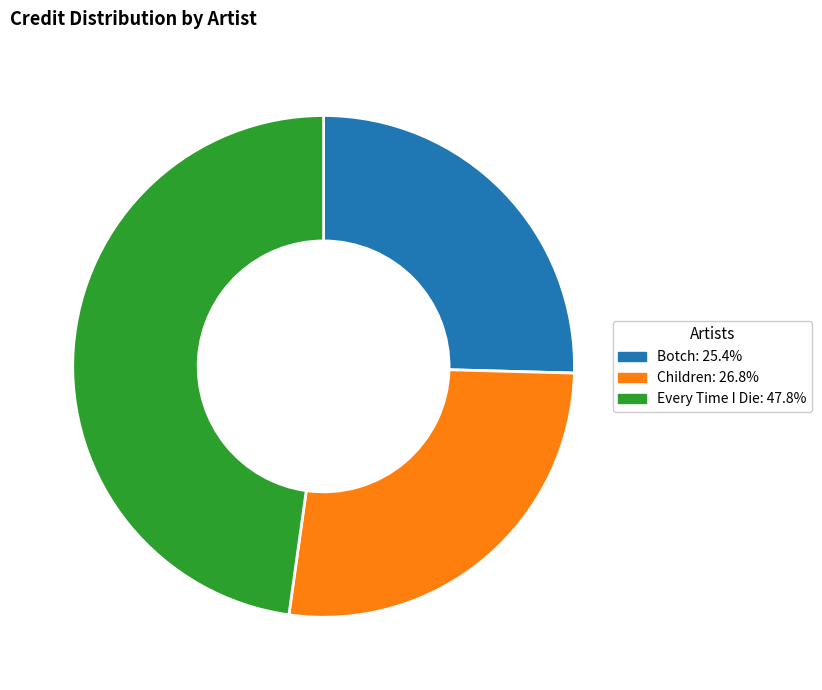

Is the sum of Children: 26.8% and Botch: 25.4% greater than half?

Yes